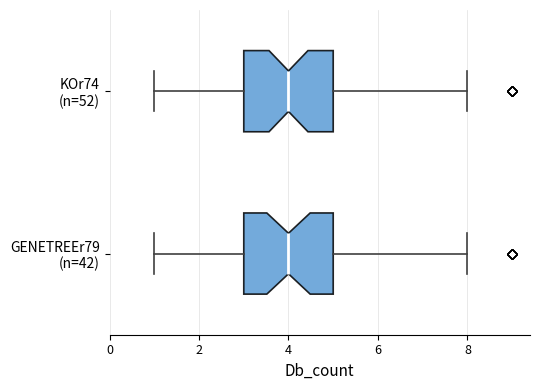

Reading bottom to top, transcribe this box plot: for each box, give where its median line is, the range the box spans, and where its two whiskers end, as read against the x-axis. The values are not printed on the chart, so give them approximately, as read against the axis.

GENETREEr79 (n=42): median 4, box 3 to 5, whiskers 1 to 8
KOr74 (n=52): median 4, box 3 to 5, whiskers 1 to 8